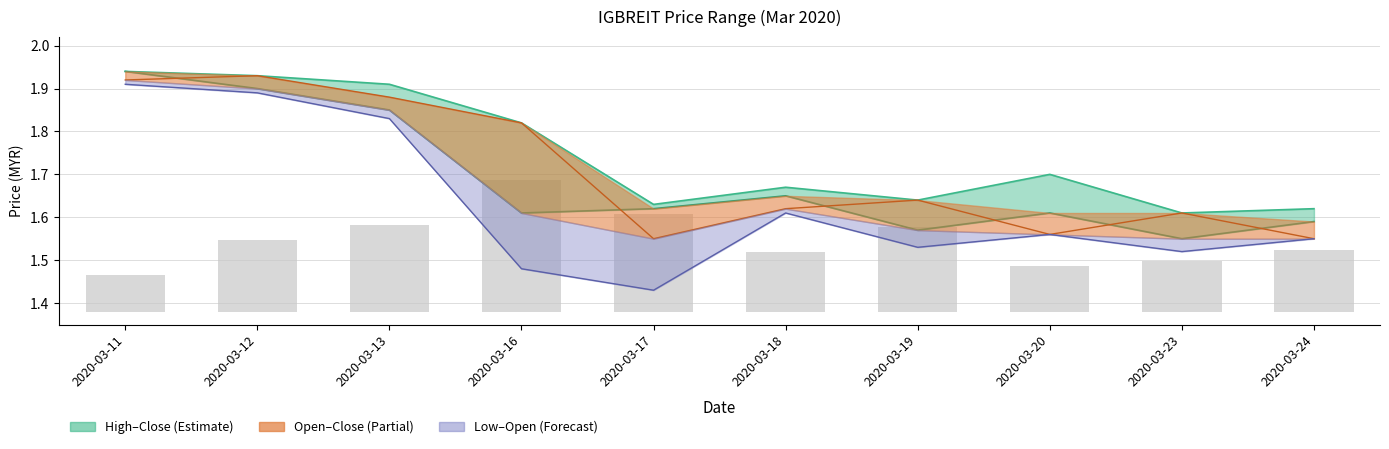

Which has a higher value, 2020-03-13 or 2020-03-16?

2020-03-13